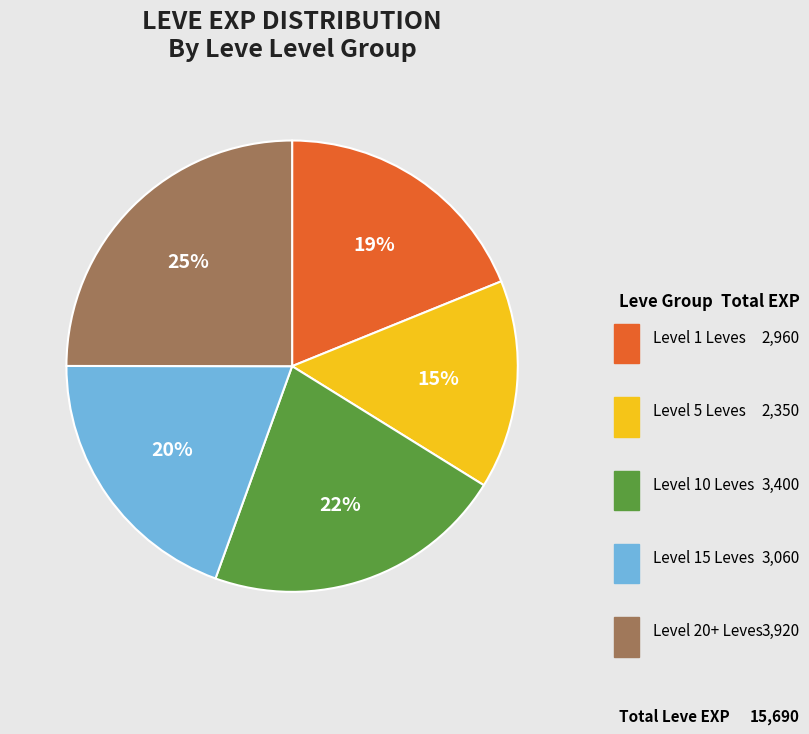

Is there a majority slice in this chart?

No